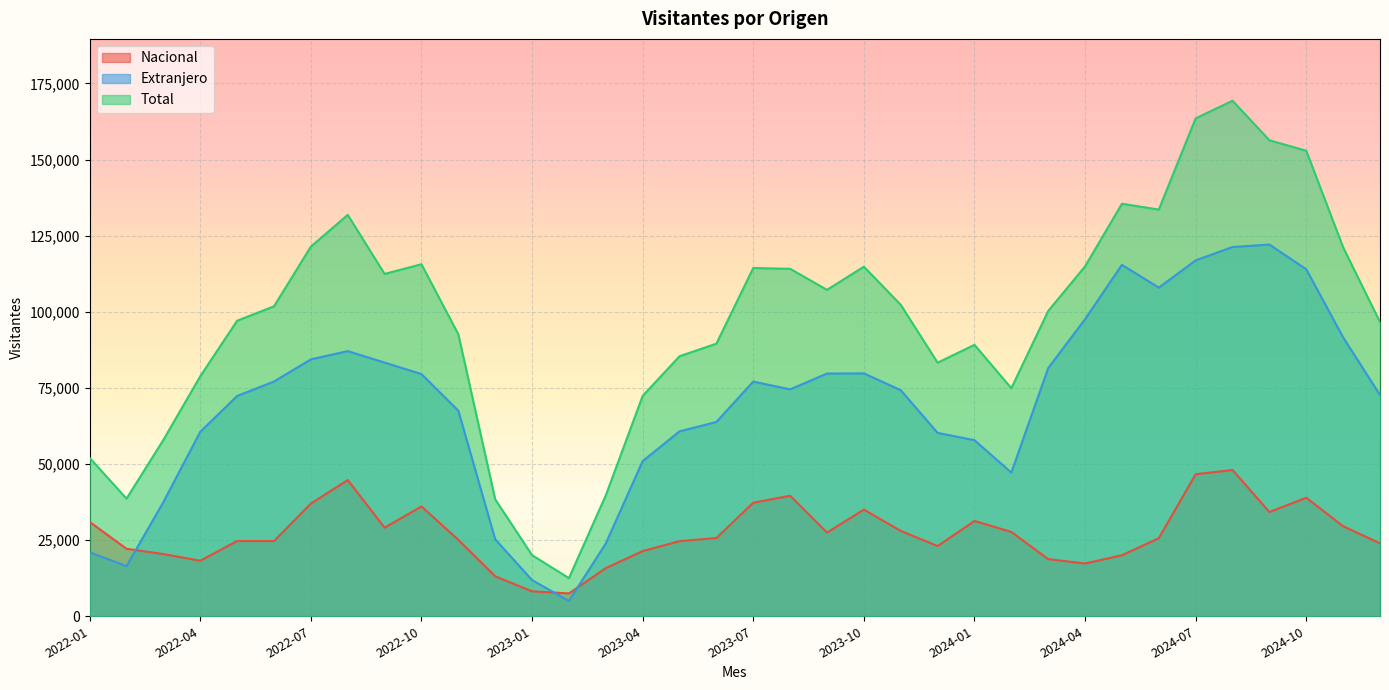

Which series has the largest range (max minus min)?

Total